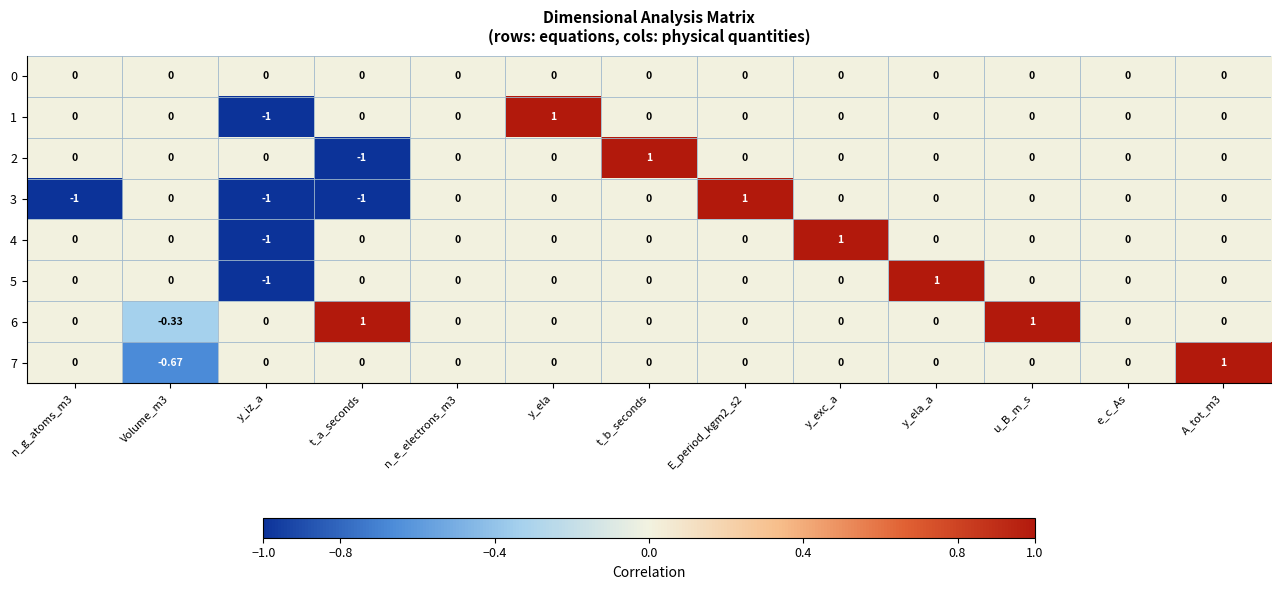

Is the value of 2 at t_b_seconds greater than the value of 1 at u_B_m_s?

Yes